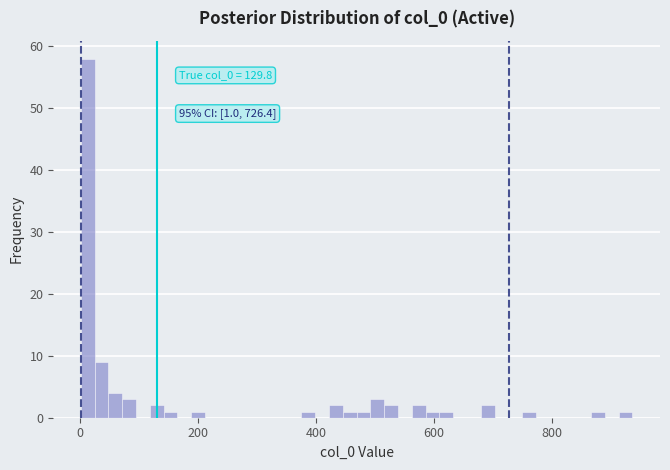

Read against the x-axis, roughly where is the centre of the tallest bar?

20